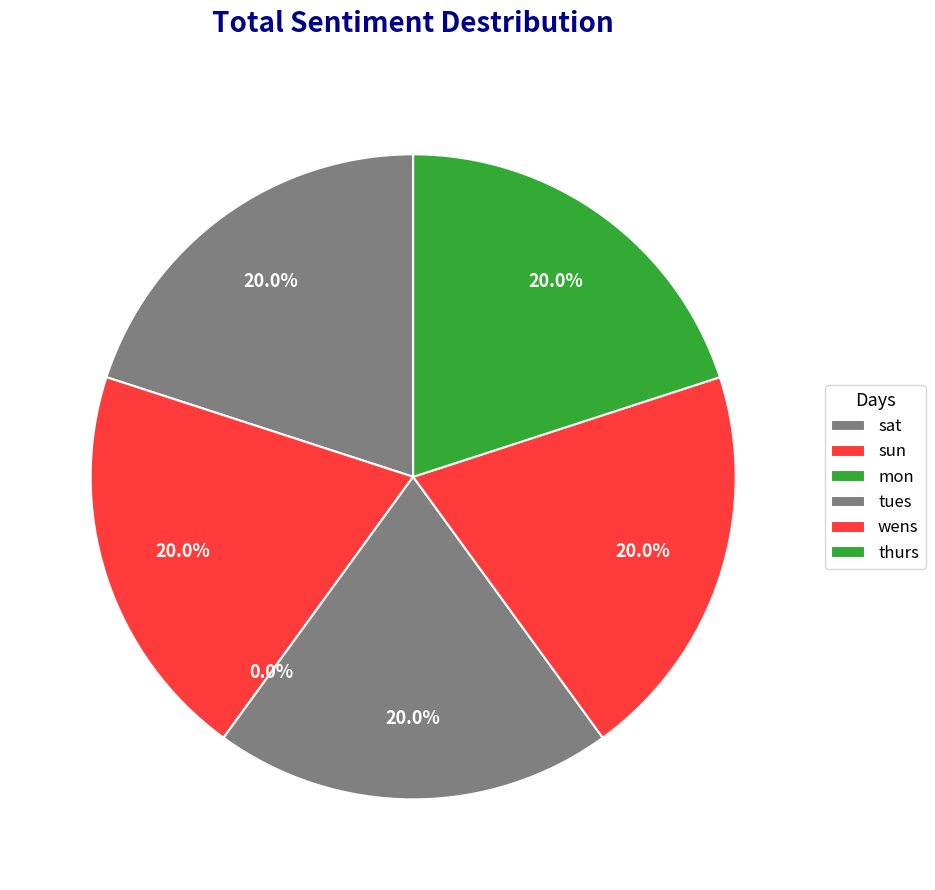

Count the number of slices in the pie.

6